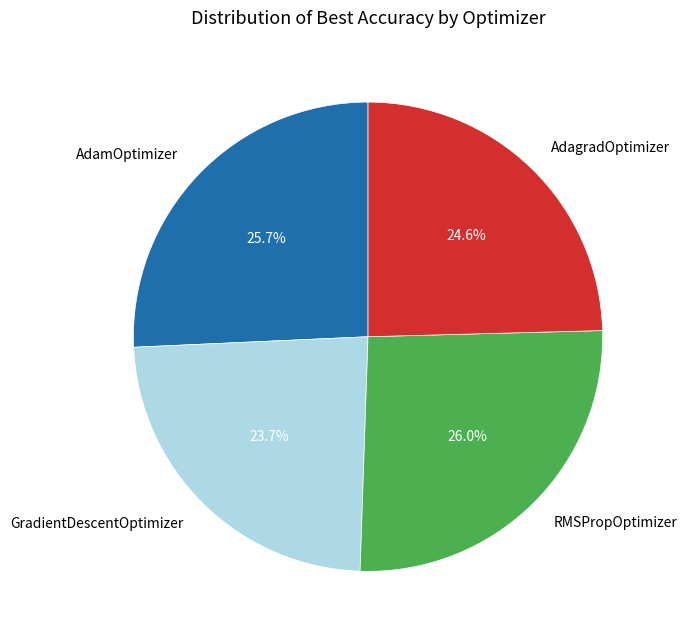

Which slice is the smallest?

GradientDescentOptimizer